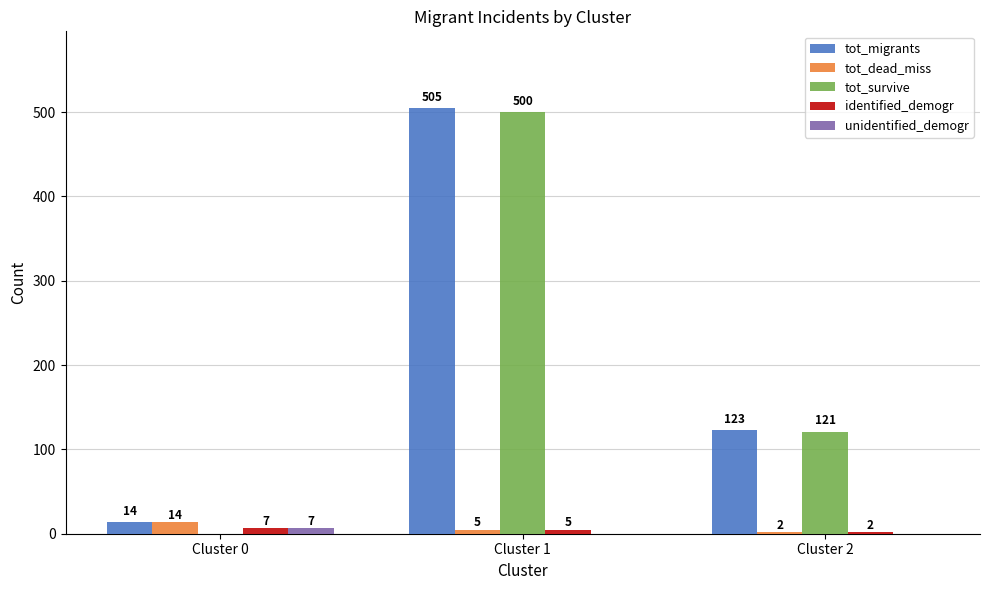

At which label does identified_demogr first exceed 5?

Cluster 0